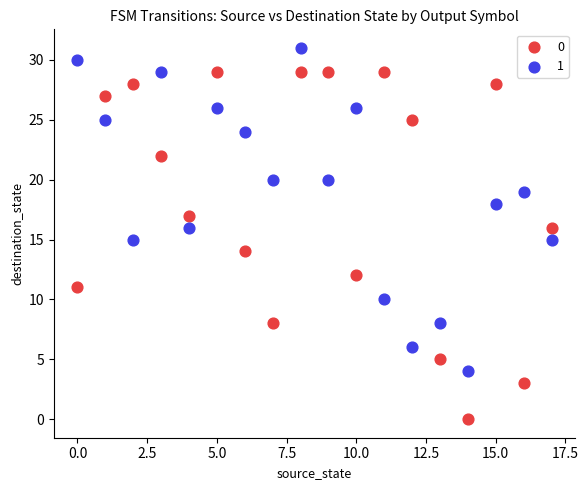

What are all the series names shown in the legend?

0, 1